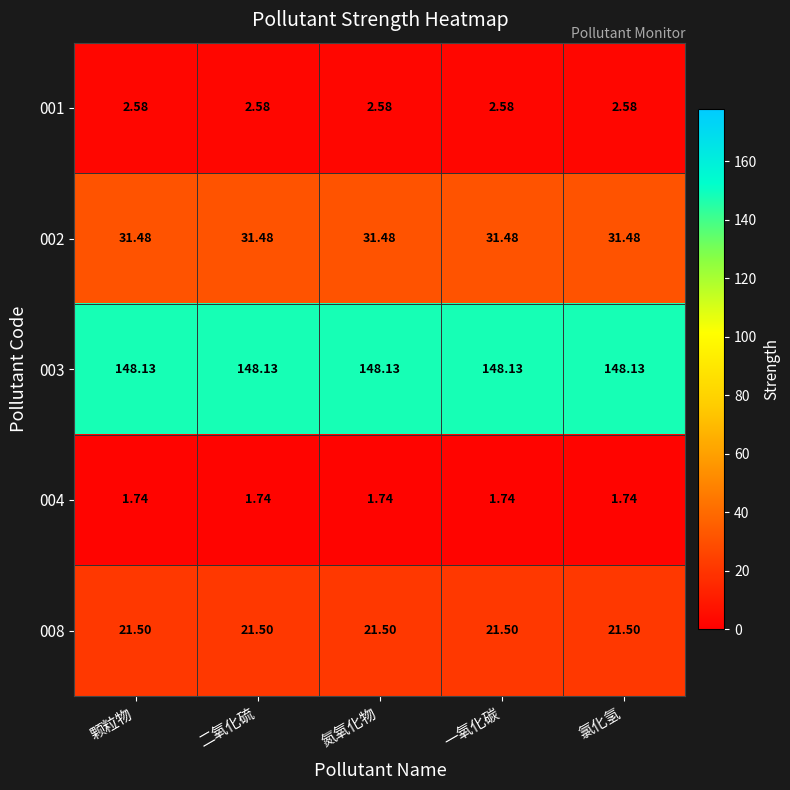

Is the value of 002 at 一氧化碳 greater than the value of 004 at 颗粒物?

Yes